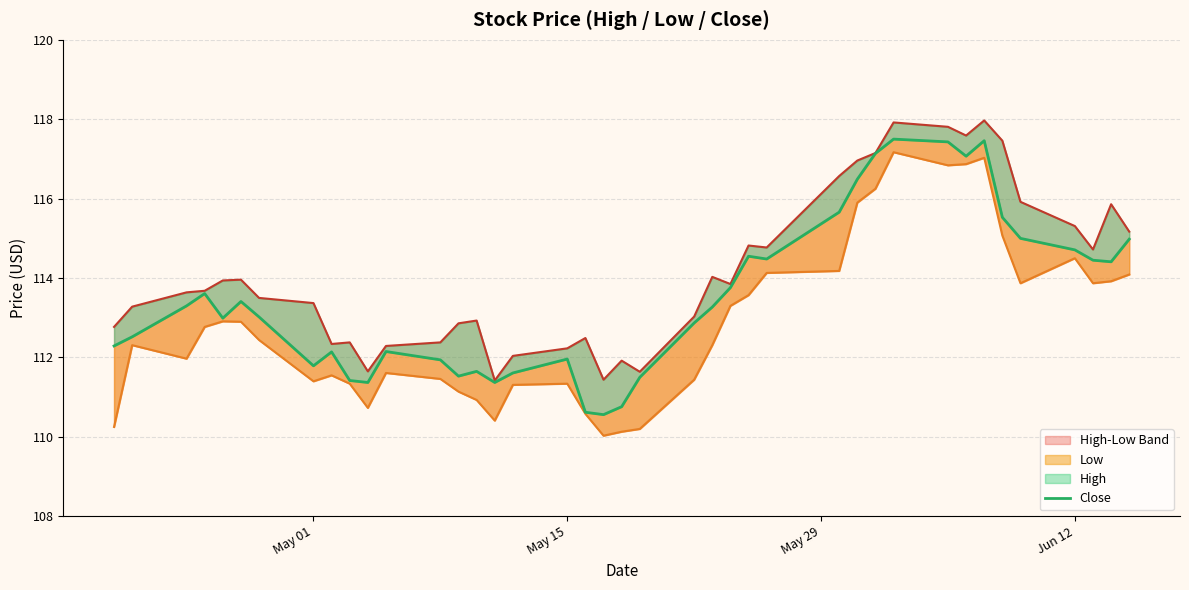

What is the total value across all series at Jun 12?

344.5